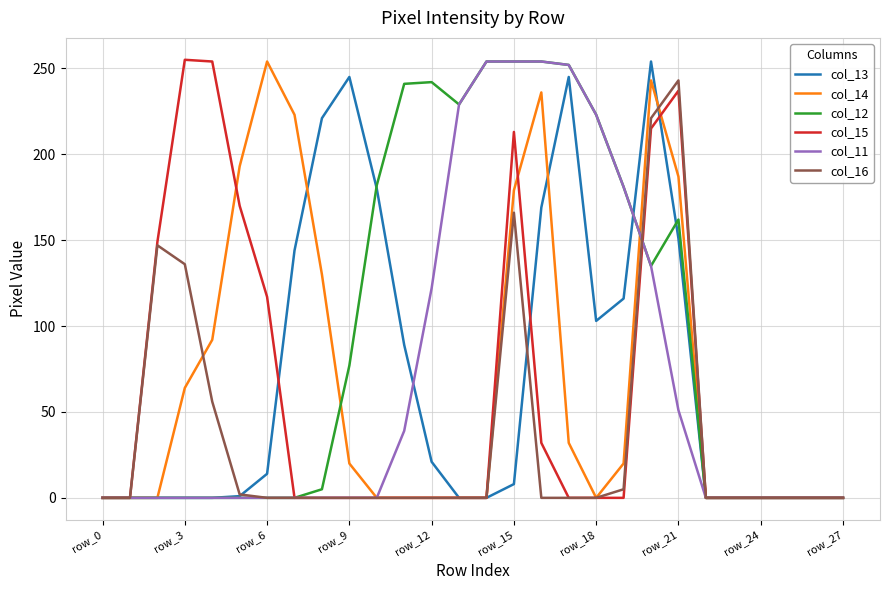

What is the maximum value for col_11?

254